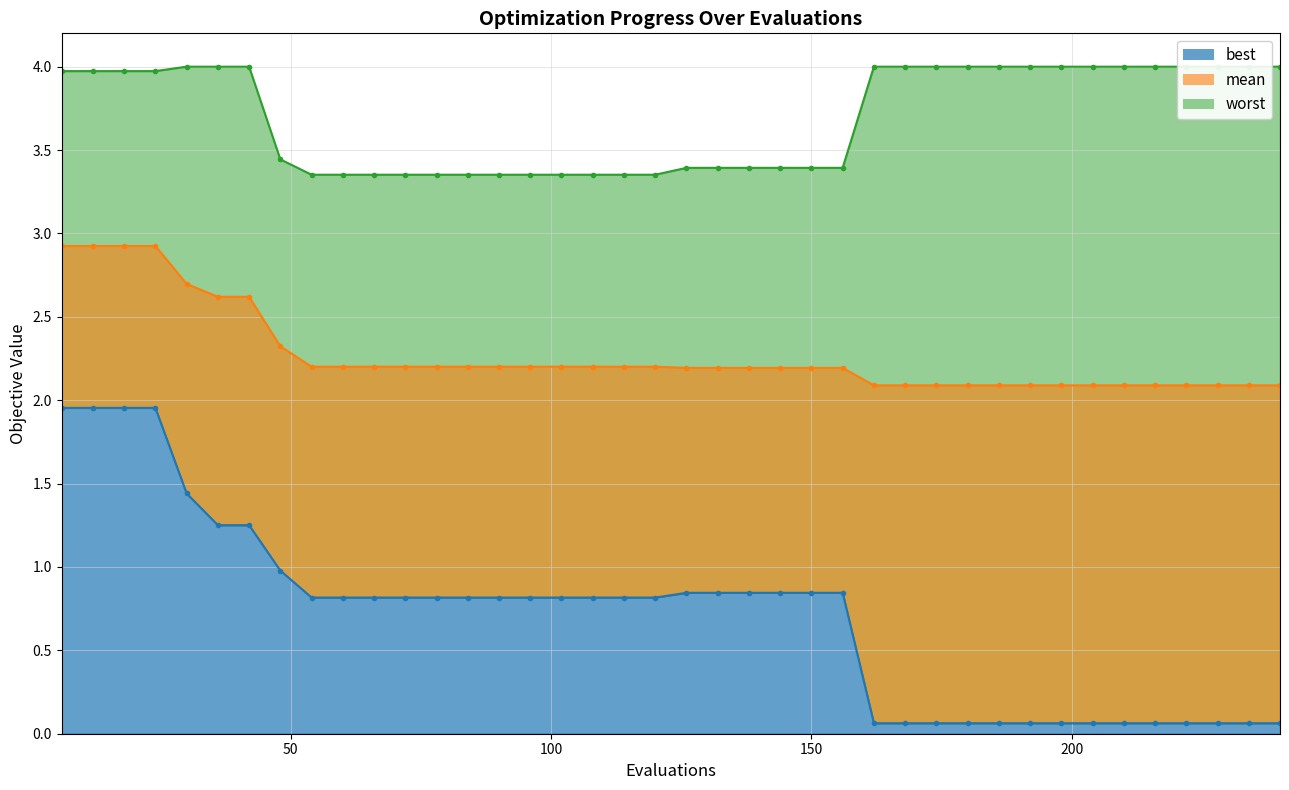

True or false: worst_line and best_line intersect in this chart.

False